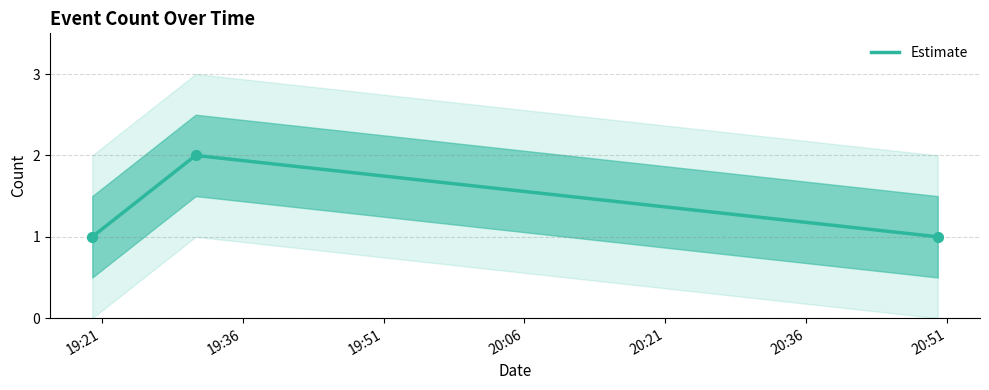

Between 19:51 and 19:36, which is larger?

19:36